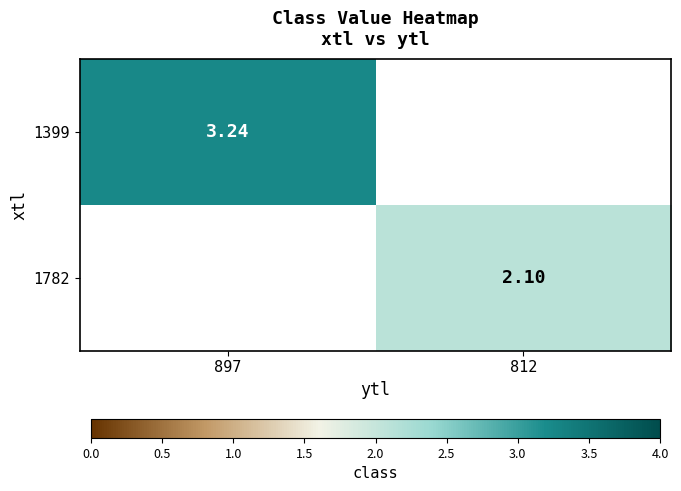

Is the value of 1782 at 812 greater than the value of 1399 at 897?

No